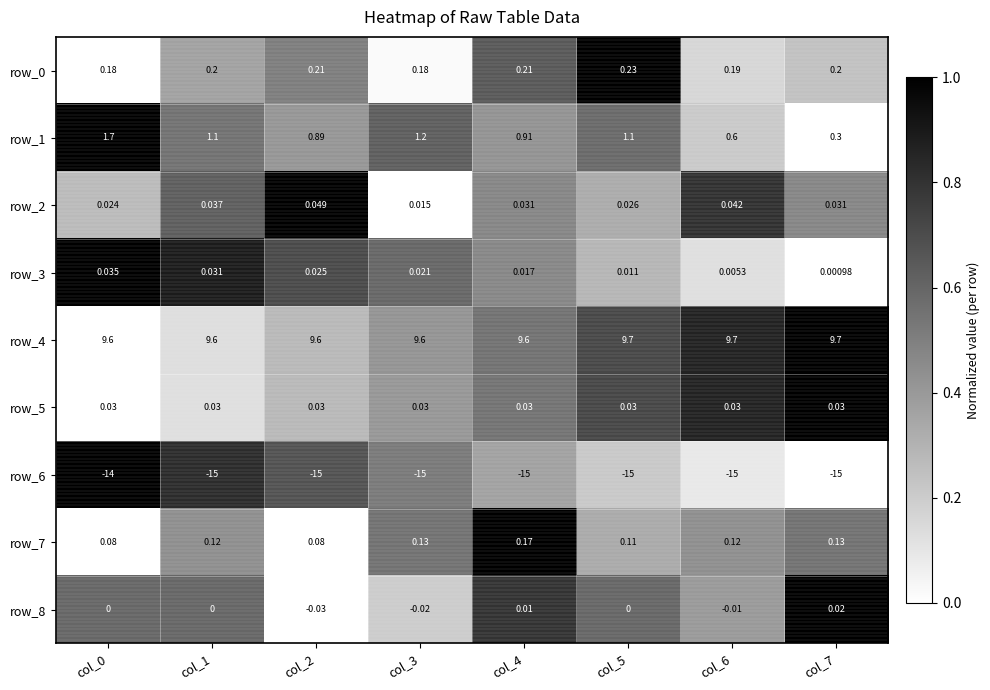

Is the value of row_4 at col_4 greater than the value of row_8 at col_7?

Yes